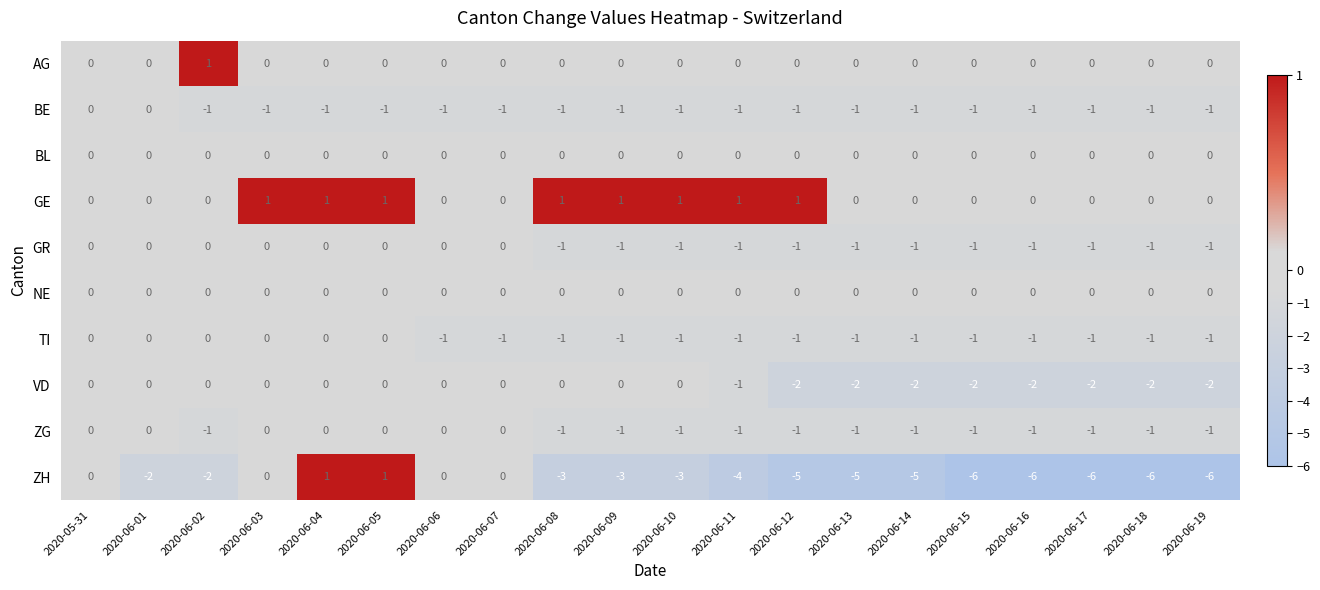

What is the total value across all series at 2020-06-18?

-12